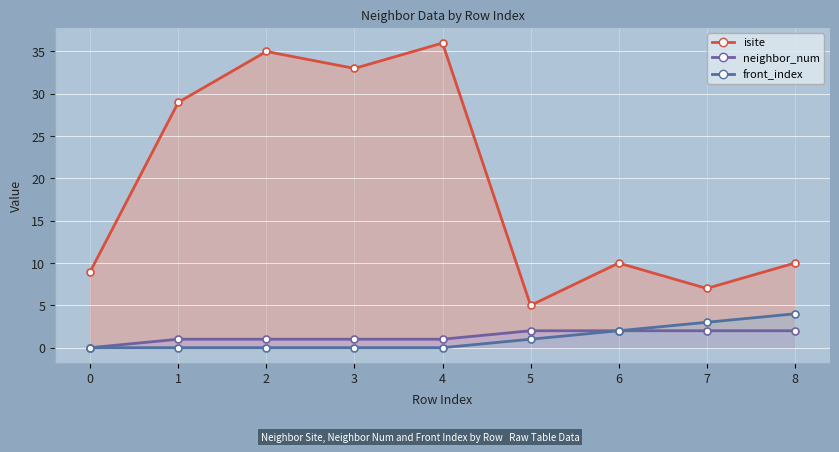

Which series has the largest total across all categories?

isite